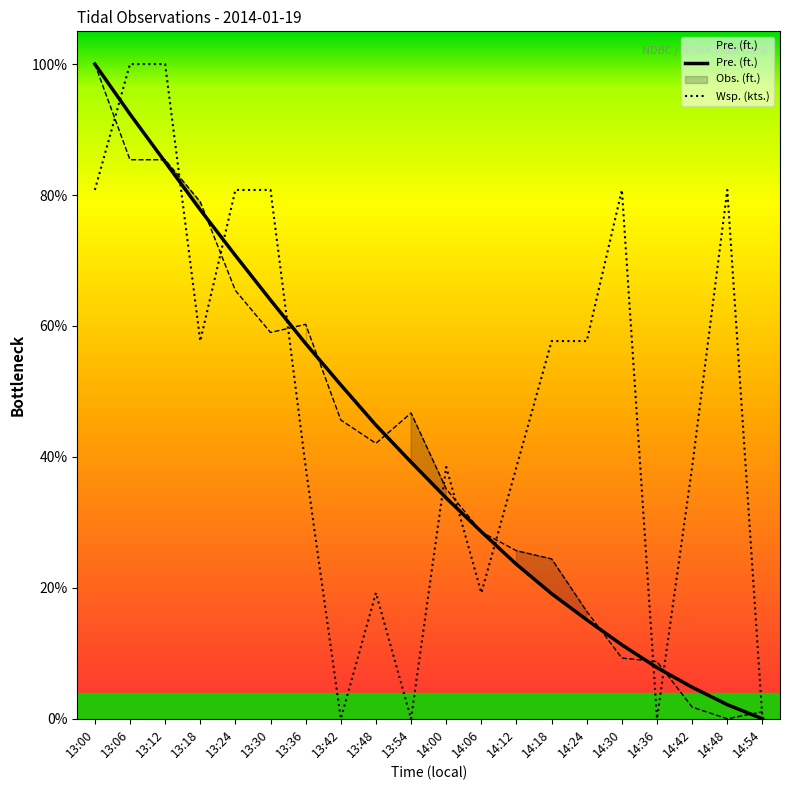

Which has a higher value, 14:30 or 14:42?

14:30